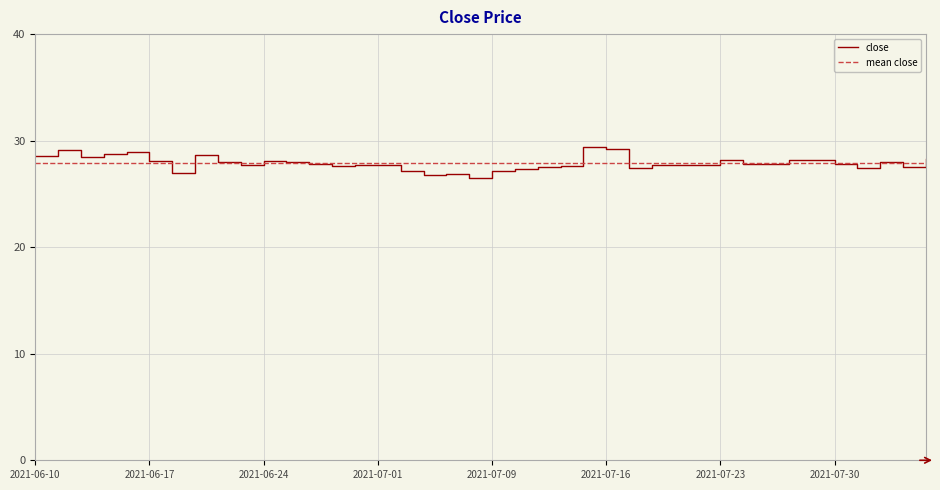

True or false: the data shows 15.3 at 2021-07-06.

False